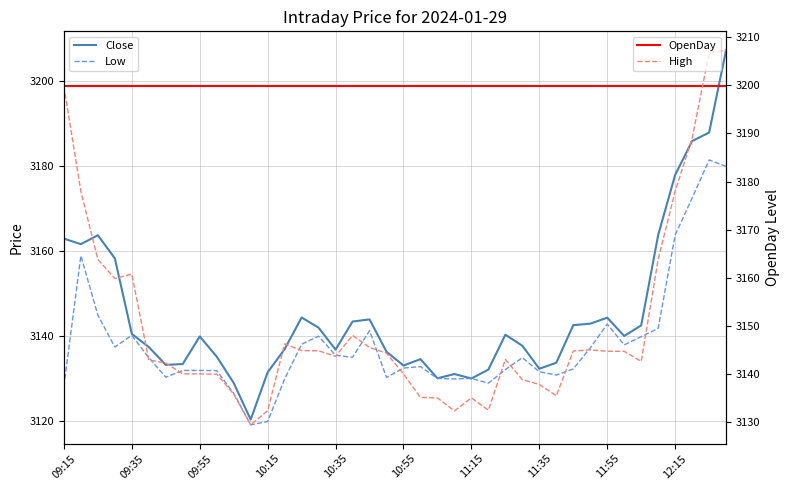

Count the number of data series in this chart.

4